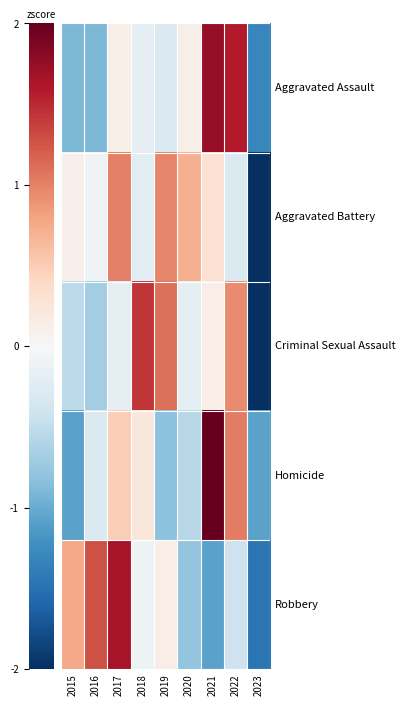

Reading left to right, list all the values displayed in this chart.

Aggravated Assault: 2015=-0.9	2016=-0.9	2017=0.1	2018=-0.2	2019=-0.3	2020=0.1	2021=1.7	2022=1.6	2023=-1.3
Aggravated Battery: 2015=0.1	2016=-0.1	2017=1.0	2018=-0.2	2019=1.0	2020=0.7	2021=0.3	2022=-0.3	2023=-2.5
Criminal Sexual Assault: 2015=-0.5	2016=-0.7	2017=-0.2	2018=1.4	2019=1.1	2020=-0.2	2021=0.1	2022=0.9	2023=-2.0
Homicide: 2015=-1.1	2016=-0.3	2017=0.5	2018=0.2	2019=-0.8	2020=-0.6	2021=2.1	2022=1.0	2023=-1.1
Robbery: 2015=0.8	2016=1.3	2017=1.7	2018=-0.1	2019=0.1	2020=-0.8	2021=-1.1	2022=-0.4	2023=-1.5